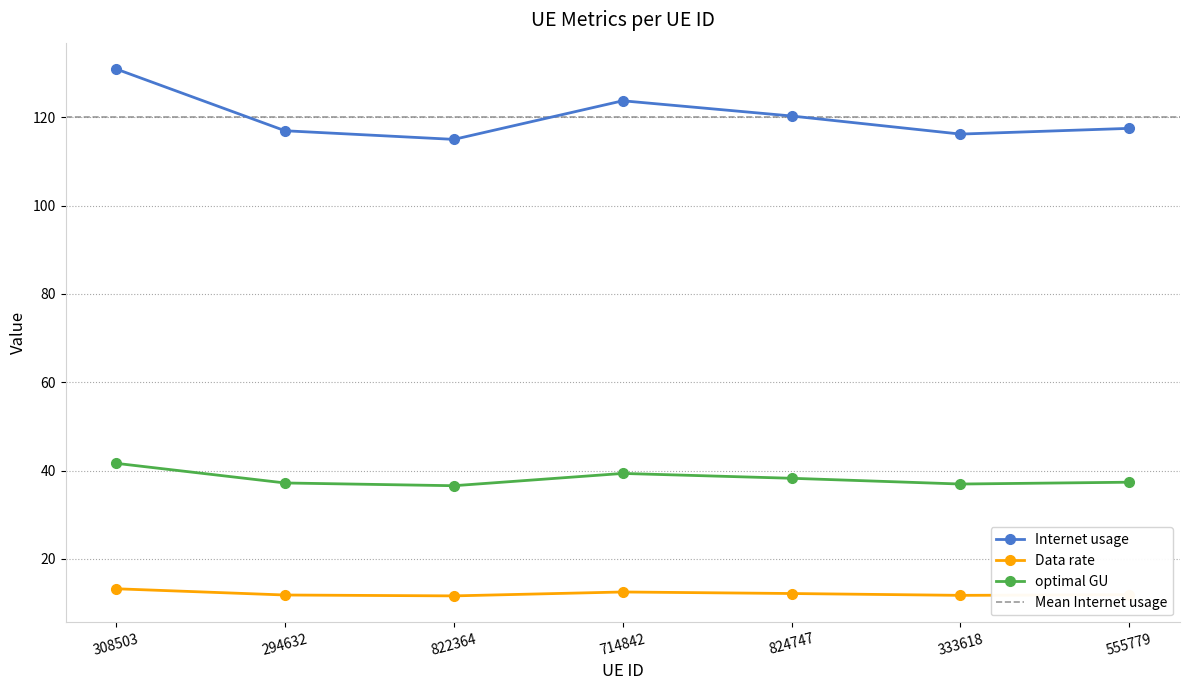

The value of Data rate at 333618 is 162.0. True or false?

False